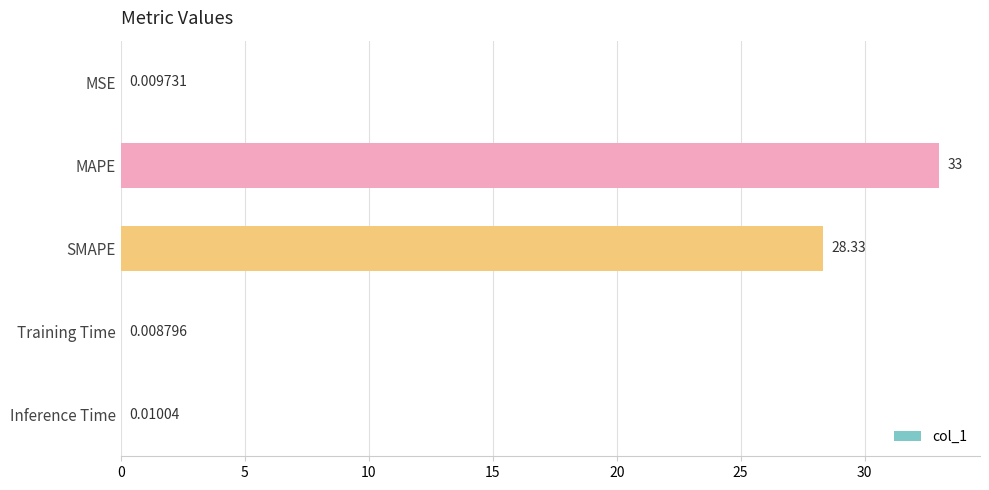

Where is the data nearest to the value 16?

SMAPE